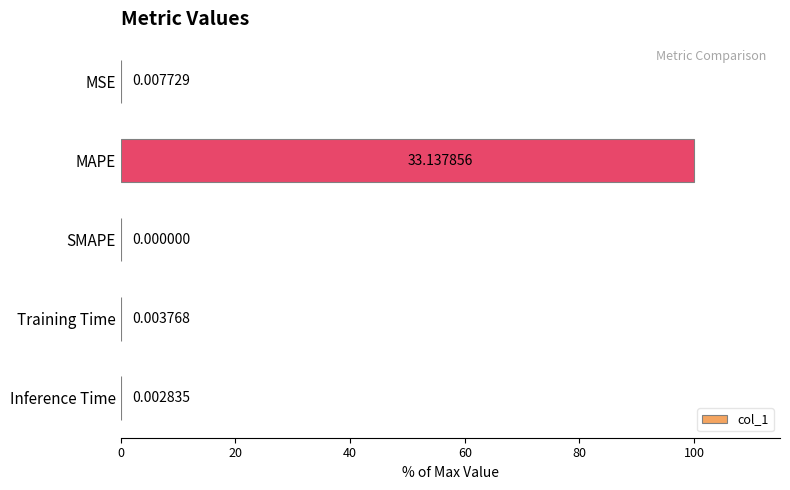

What is the sum of the values at MAPE and Training Time?

100.0